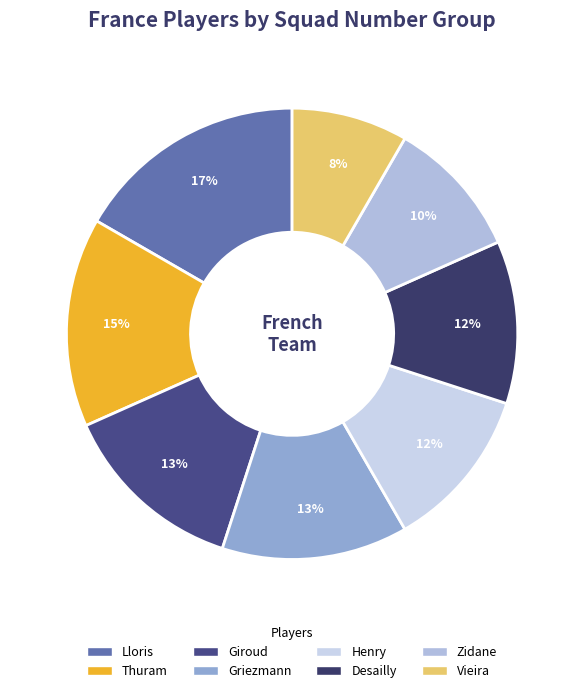

What percentage do Vieira and Henry together represent?

20.0%